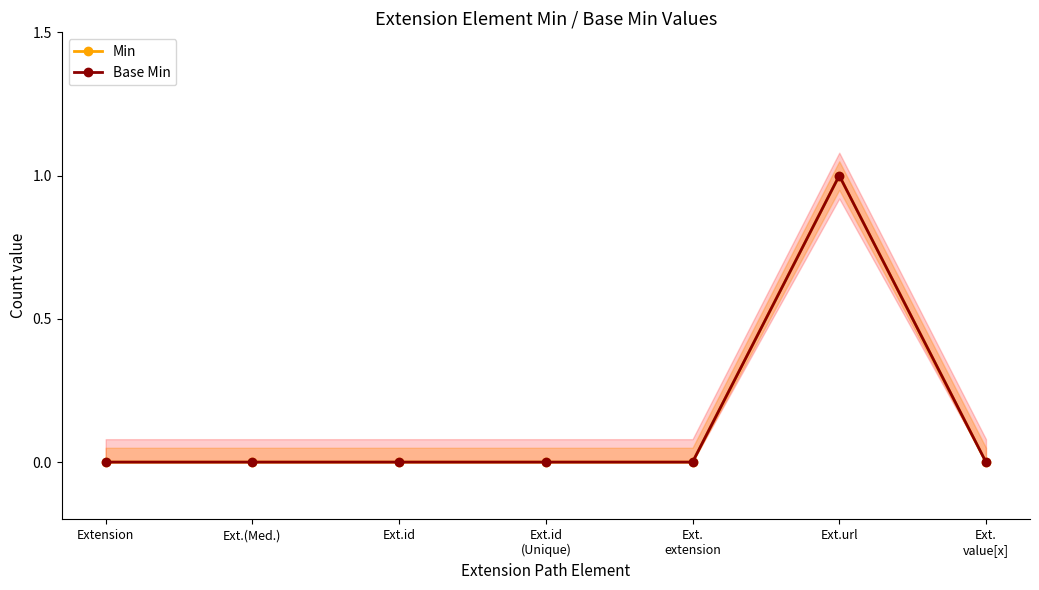

How many series are shown in this chart?

2